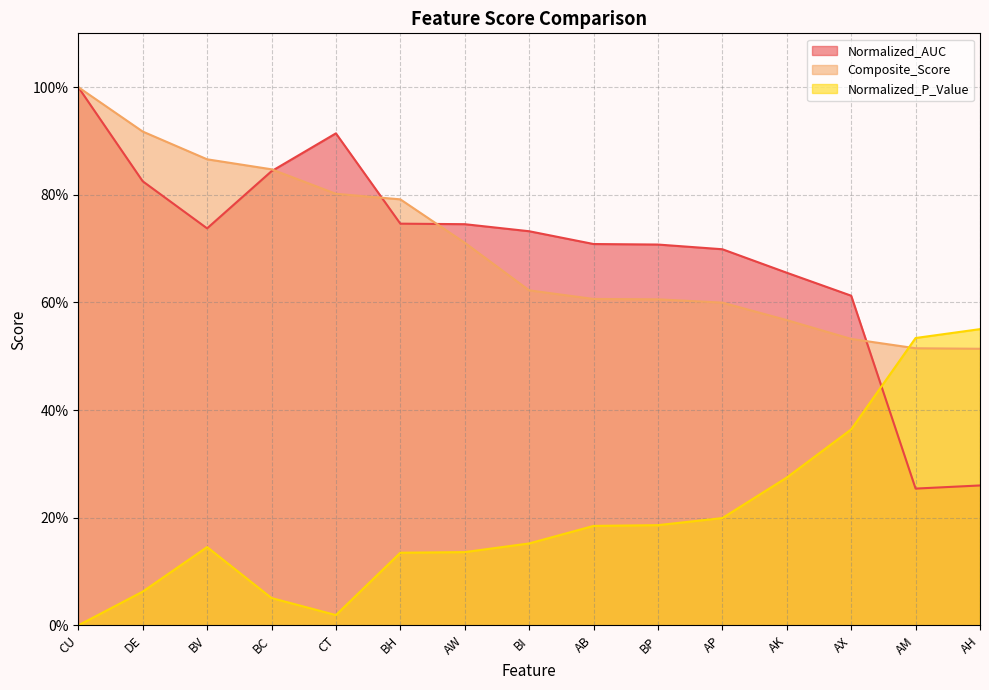

At which category does Normalized_AUC reach its first local peak?

CT